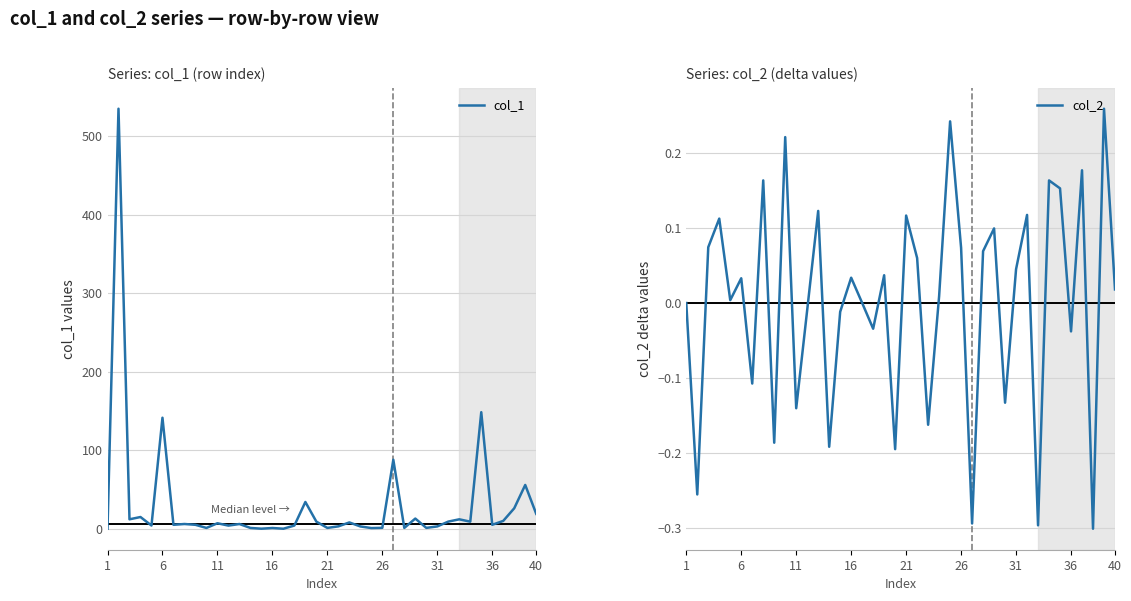

What is the difference between the maximum and second lowest values in the col_1 series?

534.7